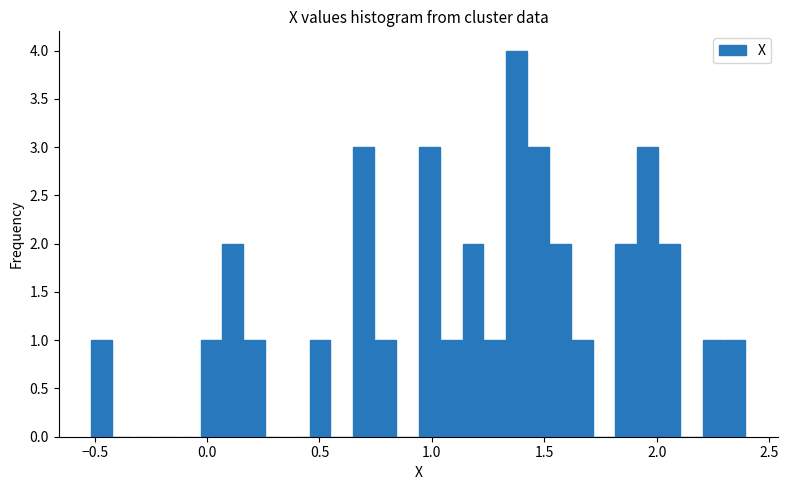

Around what value on the x-axis is the tallest bar? Give the approximate position of its centre, as read against the axis.

1.40